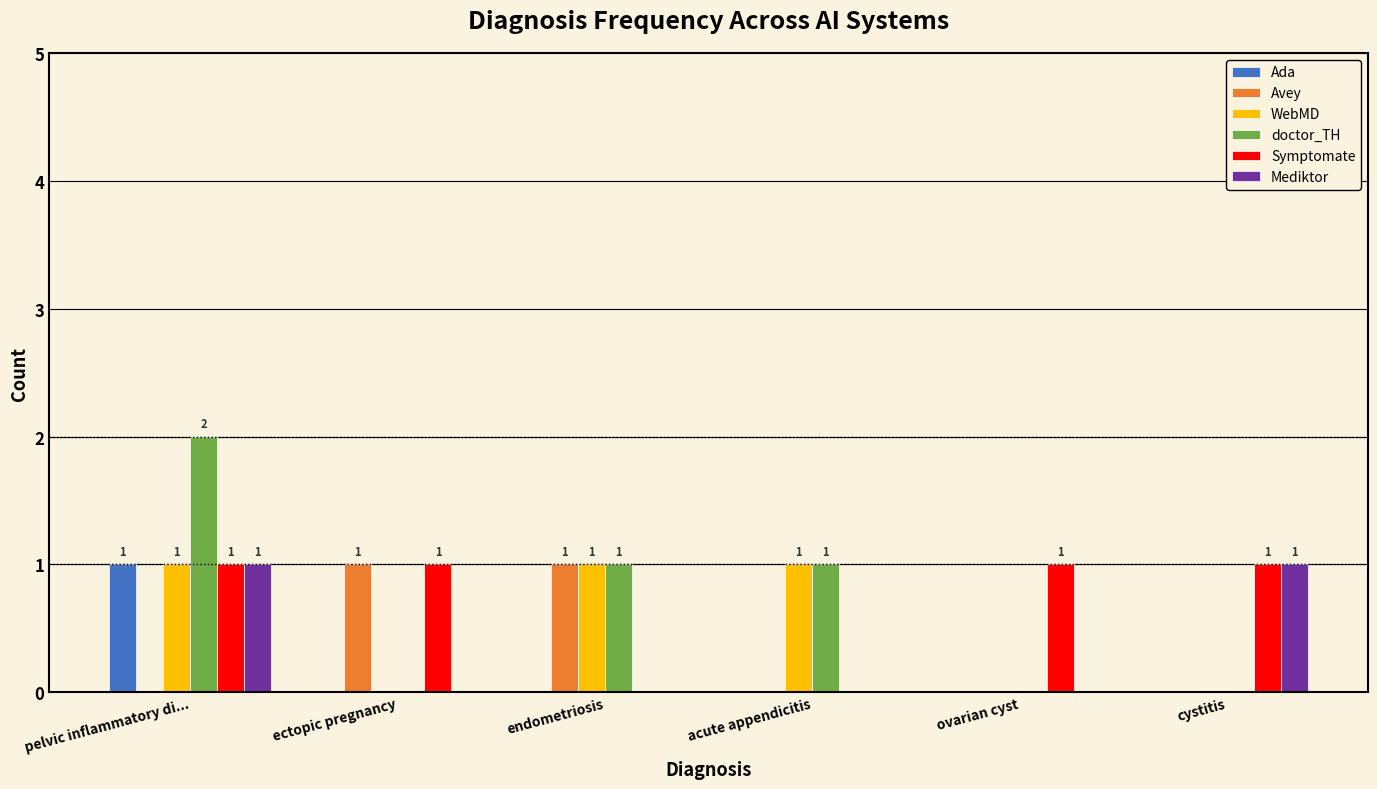

Is the value of WebMD at endometriosis greater than the value of Mediktor at endometriosis?

Yes